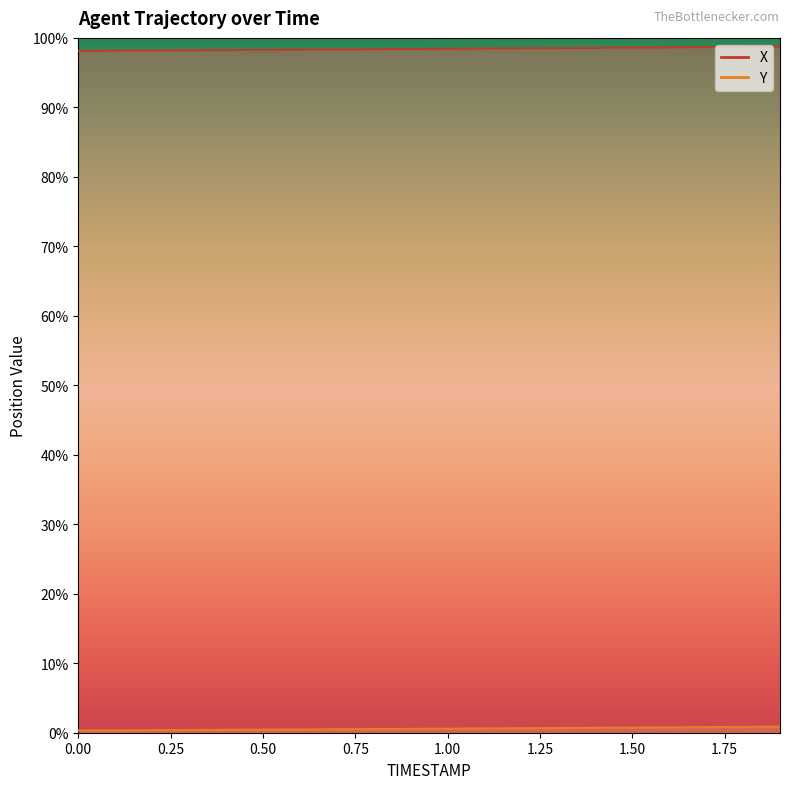

What is the difference between the highest and lowest values at 1.7?

1561.6